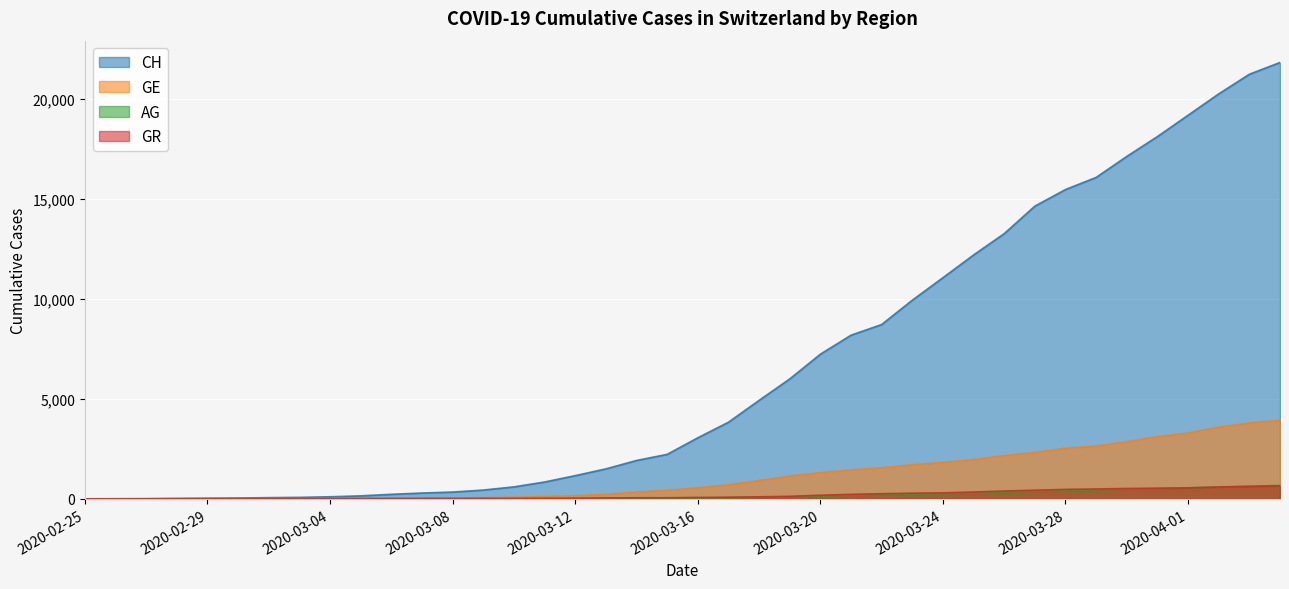

What is the label of the 24th point from the right?

2020-03-12